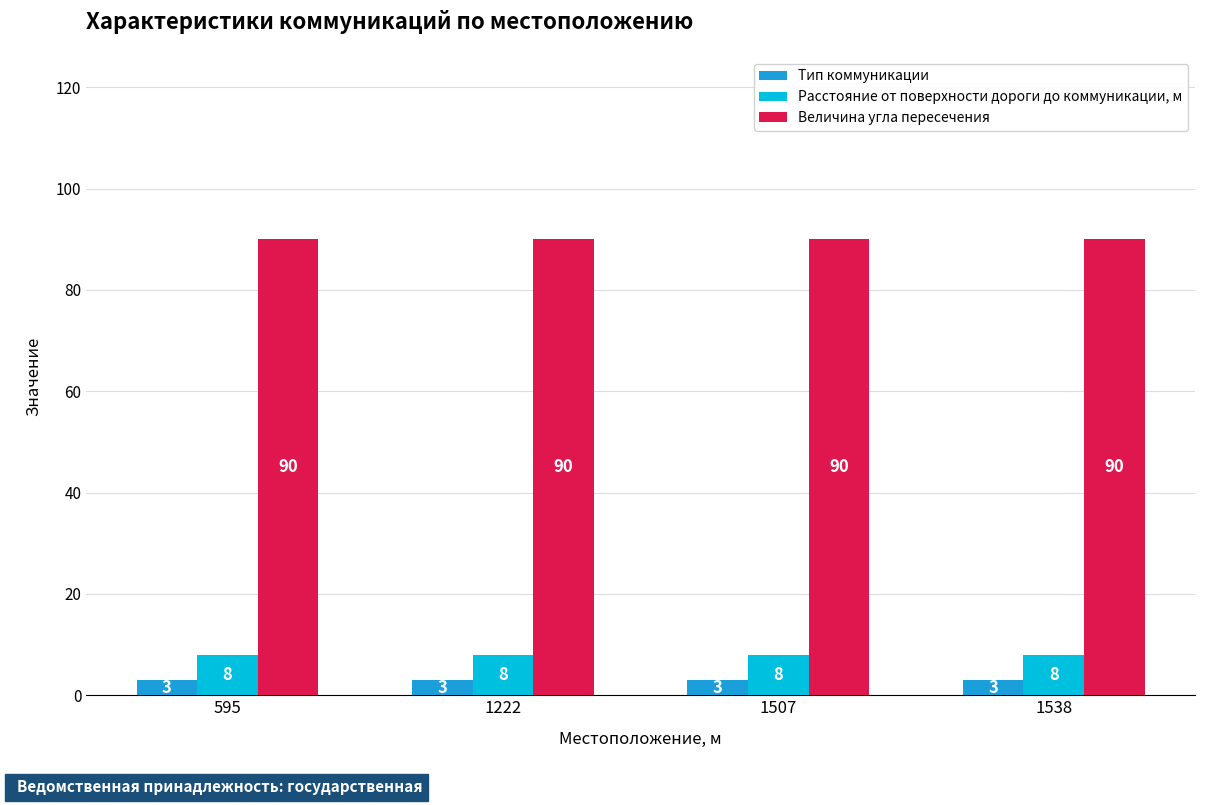

Are the bars horizontal?

No